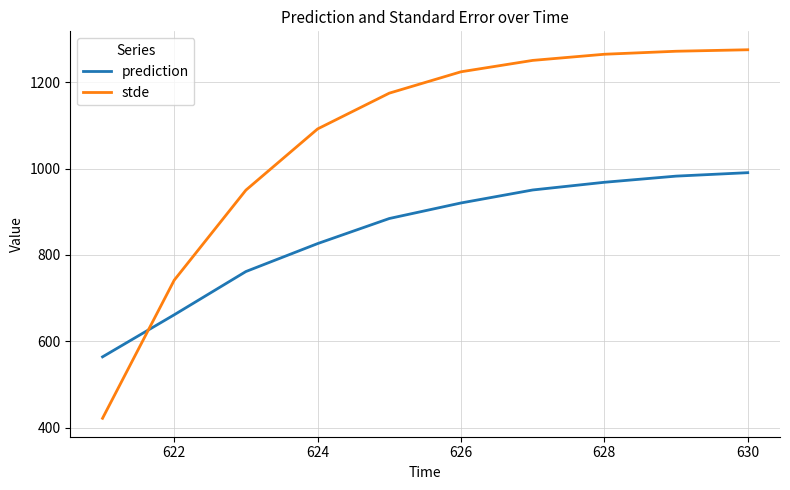

How many intersections are there between stde and prediction?

1